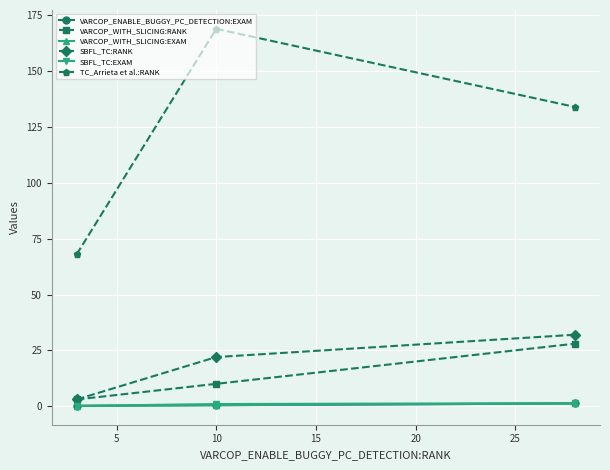

What is the sum of all VARCOP_WITH_SLICING:RANK values?

41.0